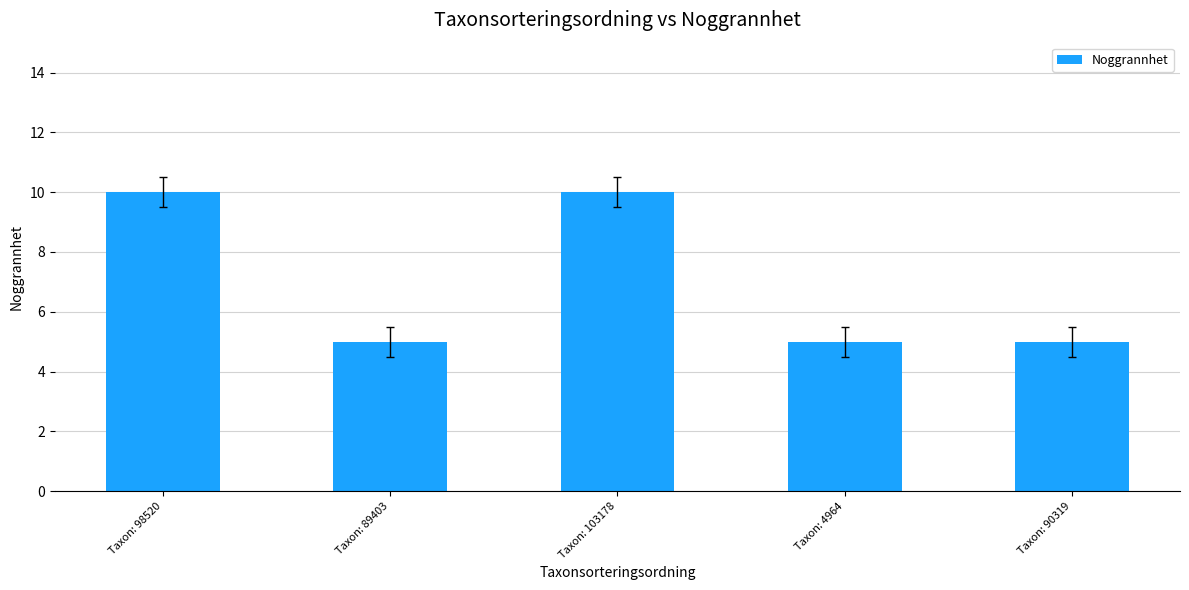

What is the sum of all values?

35